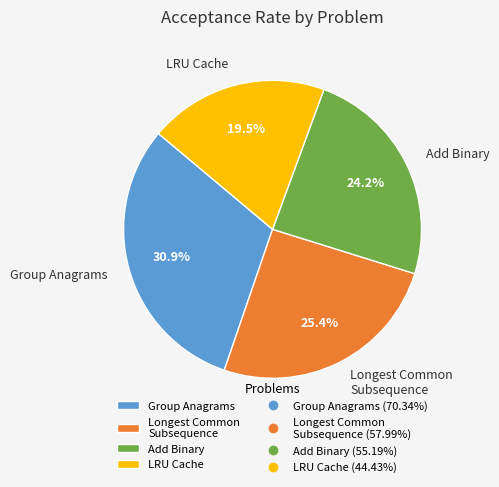

To the nearest percent, what is the average slice percentage?

25%